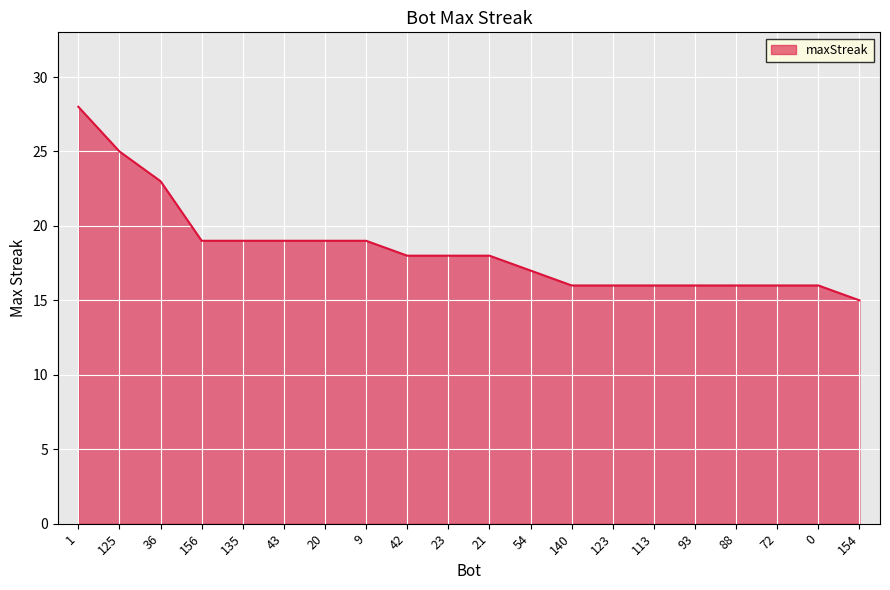

What is the difference between the values at 123 and 42?

2